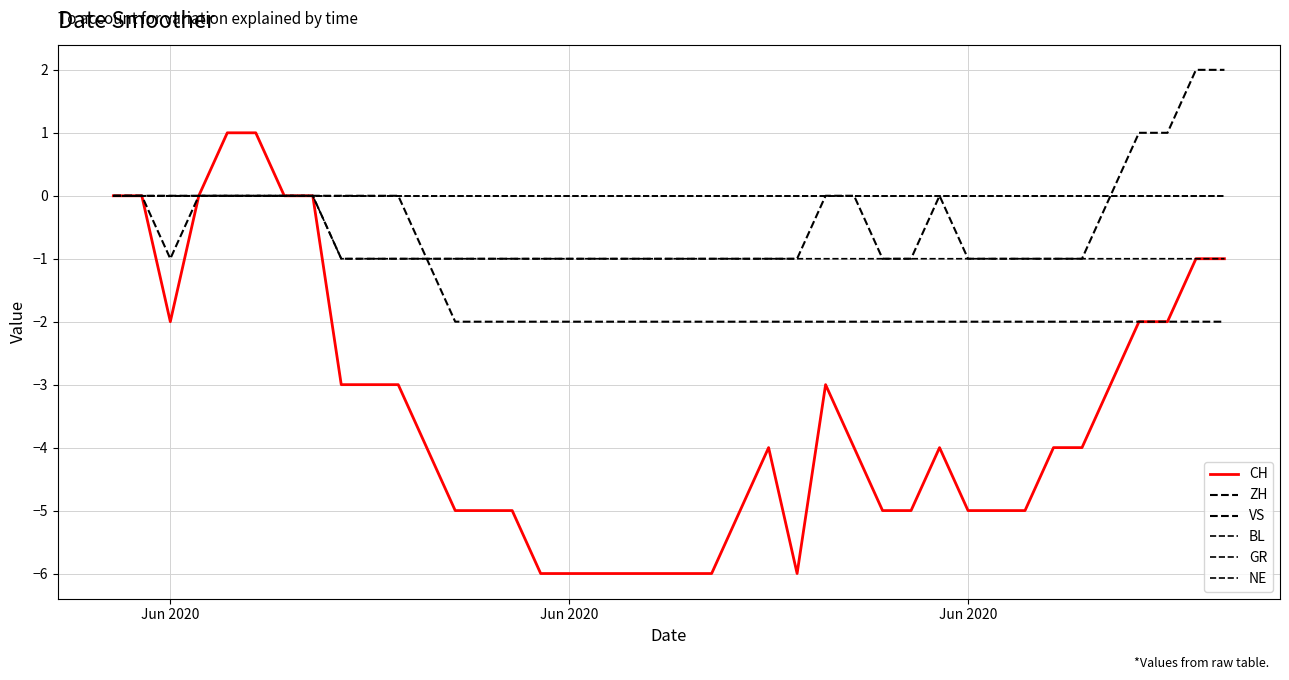

Does the chart display data point markers on the line(s)?

No